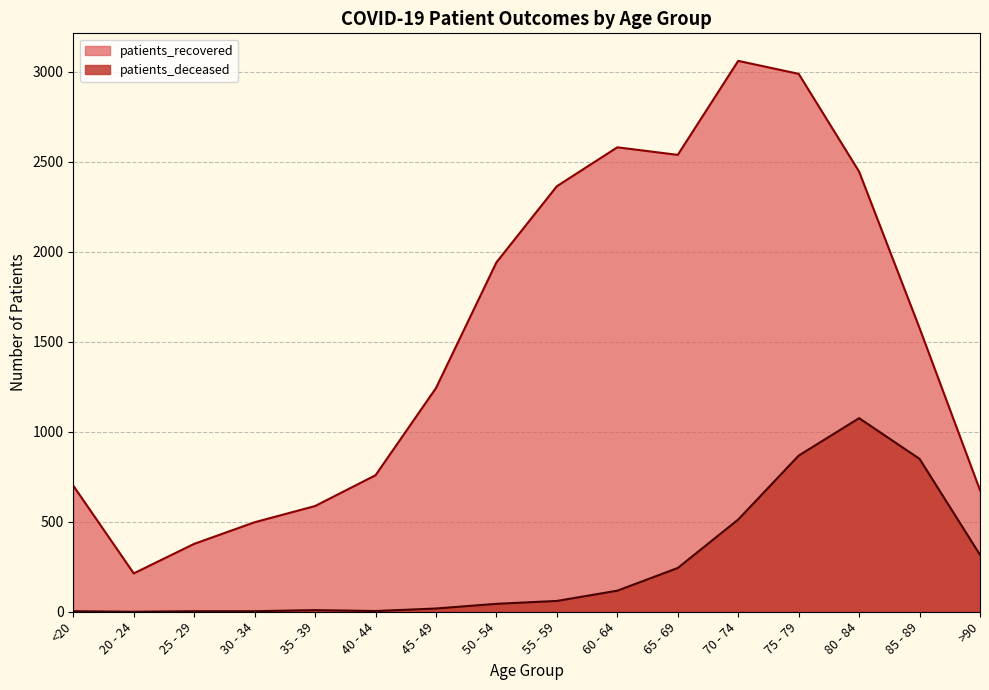

Rank the series by their maximum value, from highest to lowest.

patients_recovered, patients_deceased